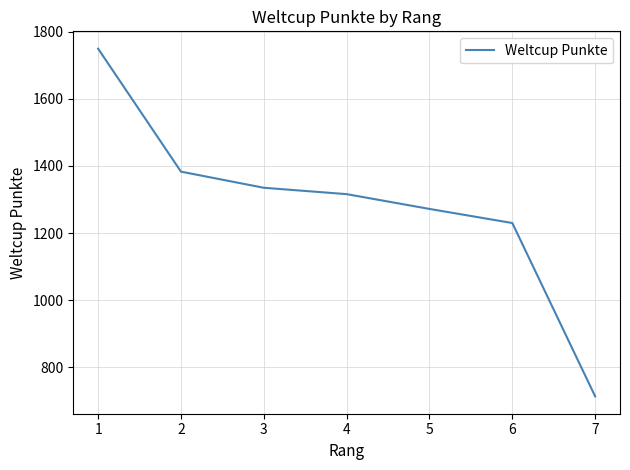

What is the average value?

1286